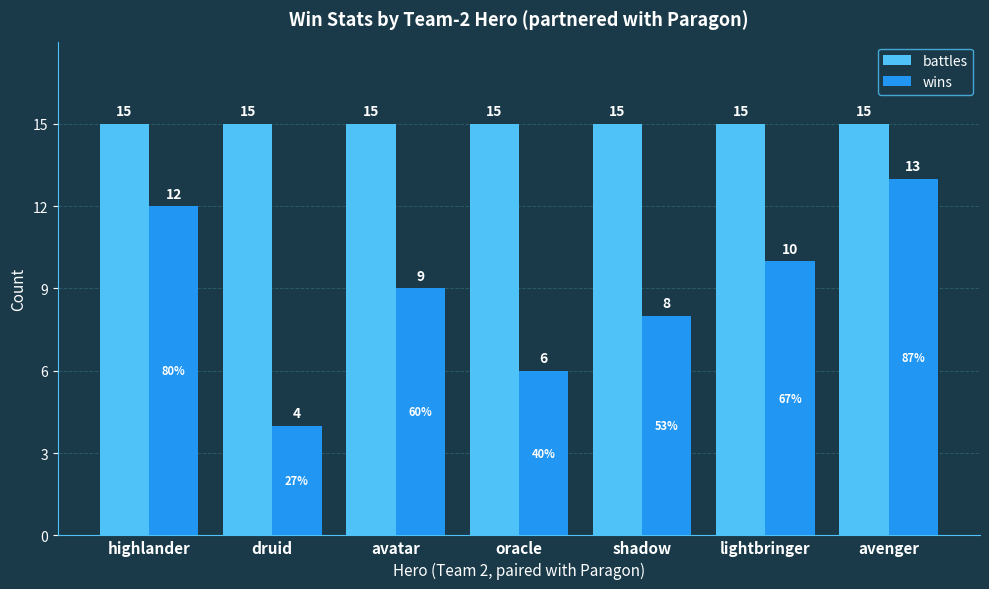

What is the label of the 2nd bar from the left?

druid